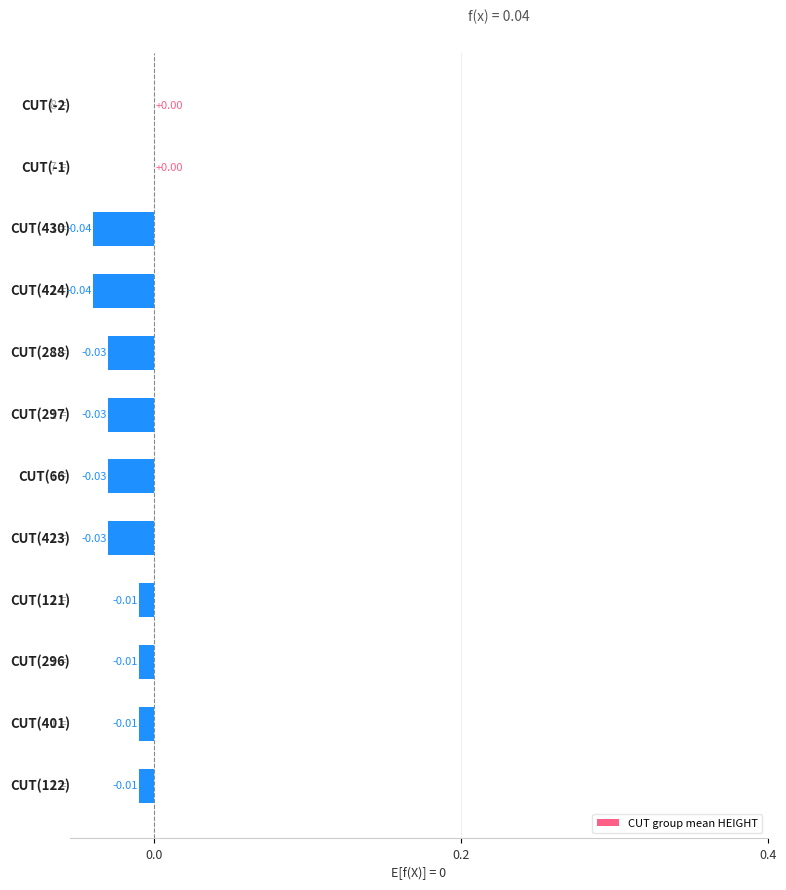

Count the number of categories in the chart.

12